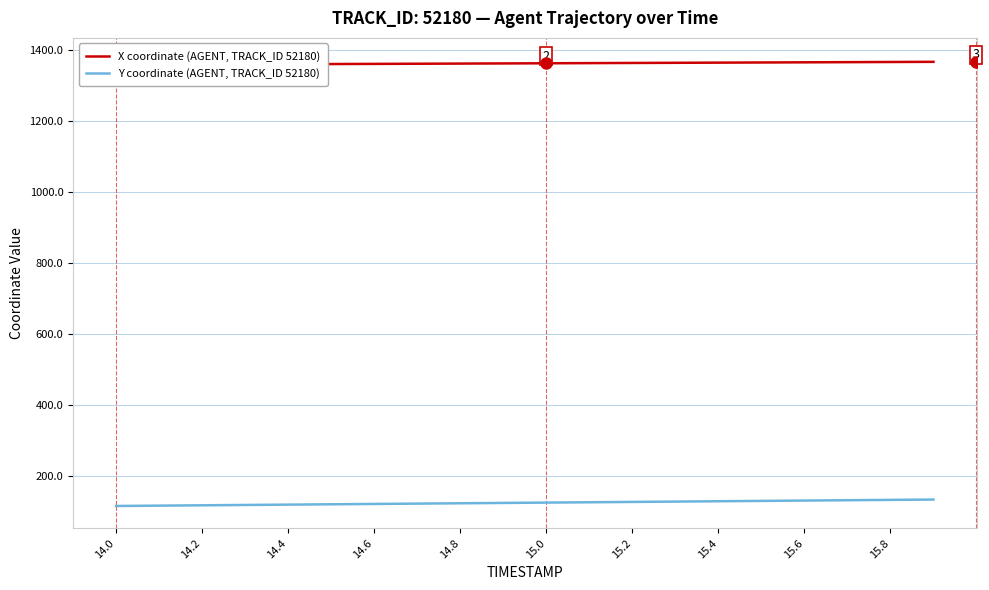

What position from the left is 14.0?

1